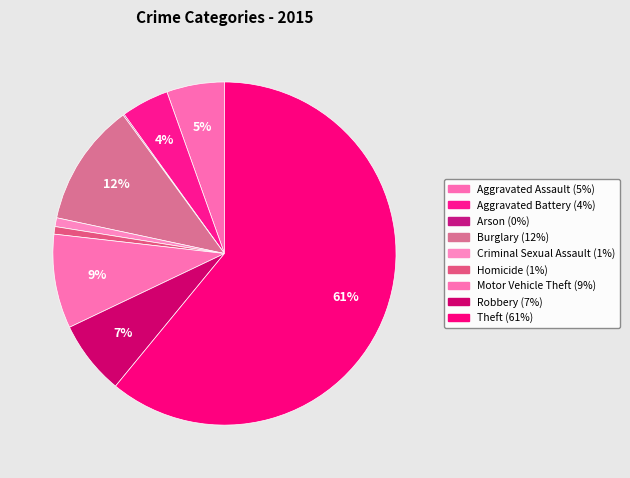

To the nearest percent, what percentage of the pie is Motor Vehicle Theft?

9%